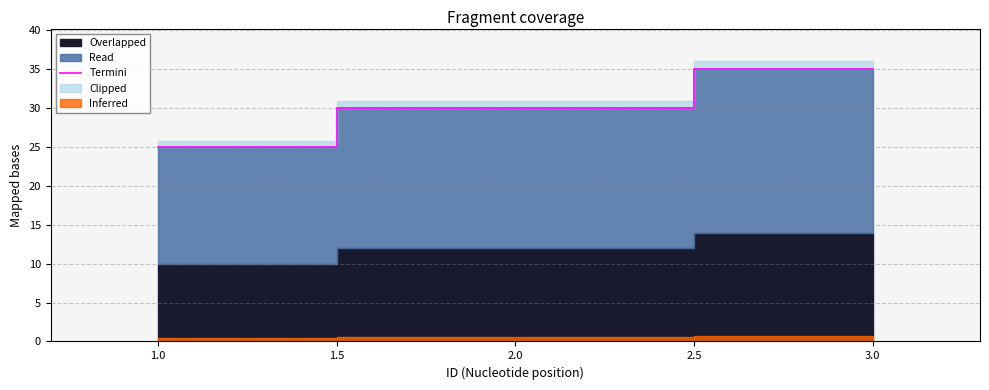

What is the greatest value displayed?

35